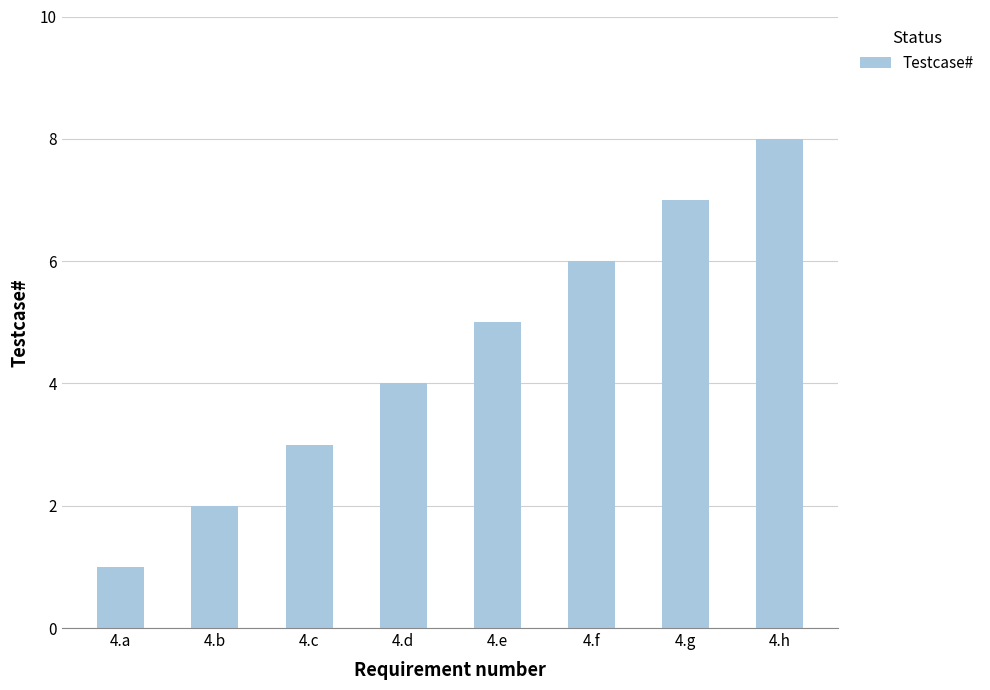

What is the difference between the maximum and minimum values?

7